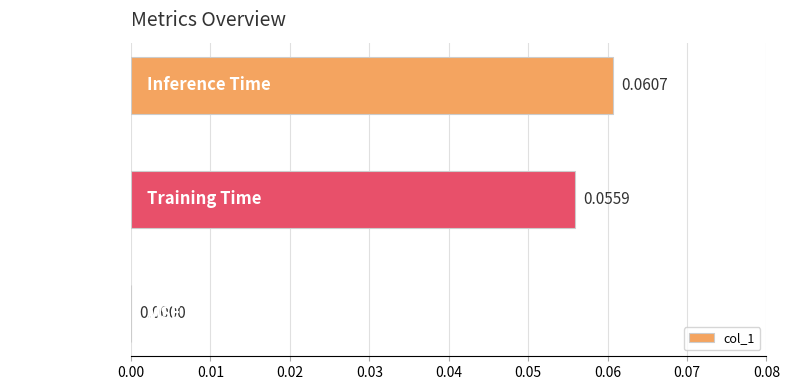

Which category has the highest value across all series?

Inference Time